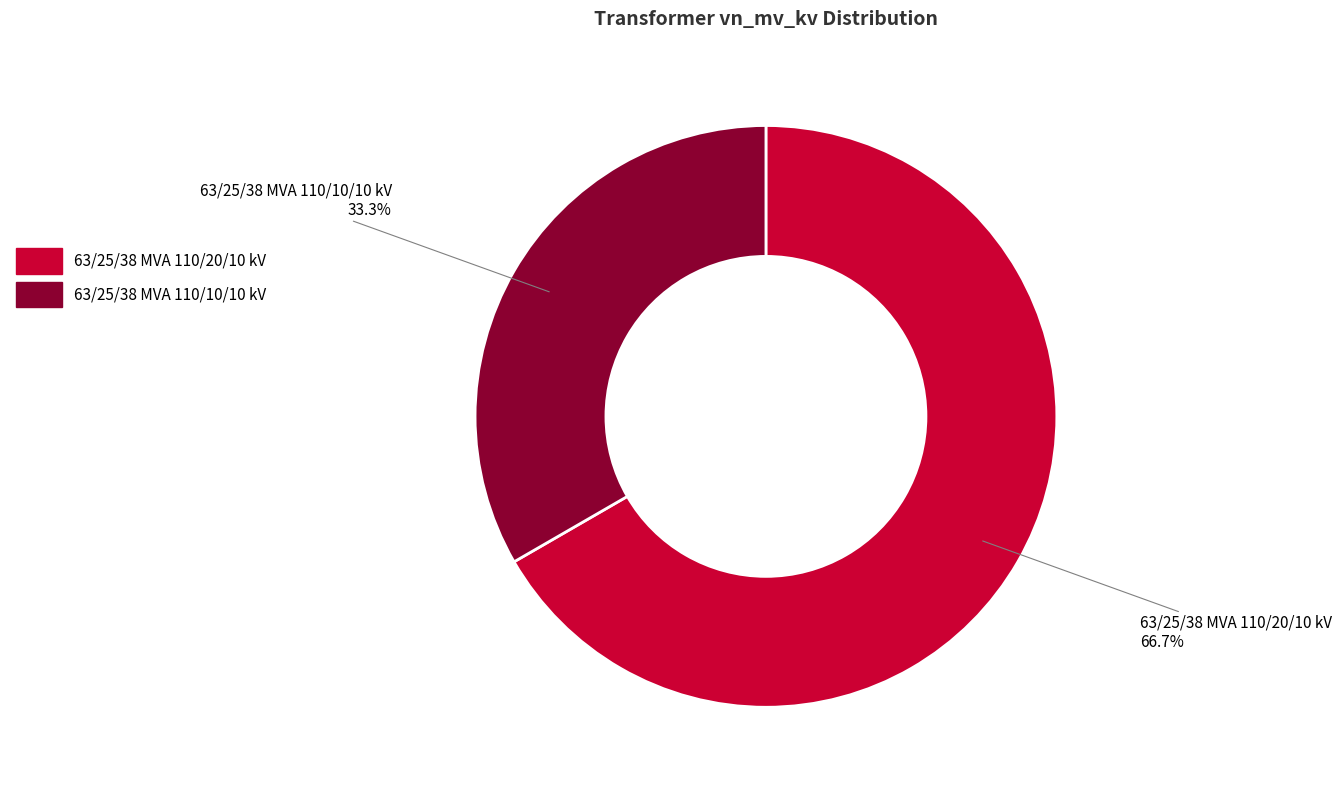

What is the ratio of the value at 63/25/38 MVA 110/10/10 kV to the value at 63/25/38 MVA 110/20/10 kV?

0.5